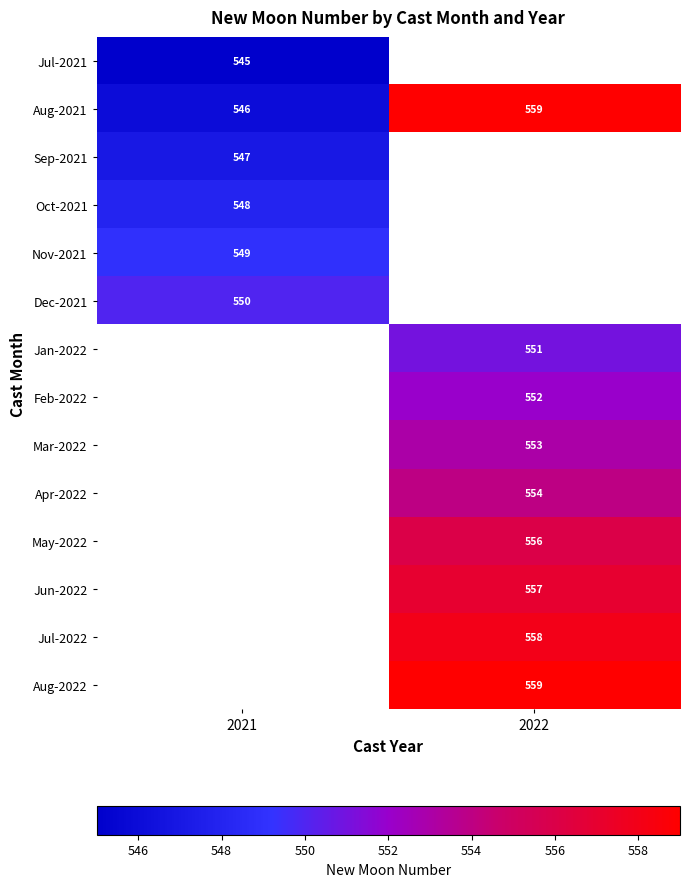

The value of Feb-2022 at 2022 is 962. True or false?

False